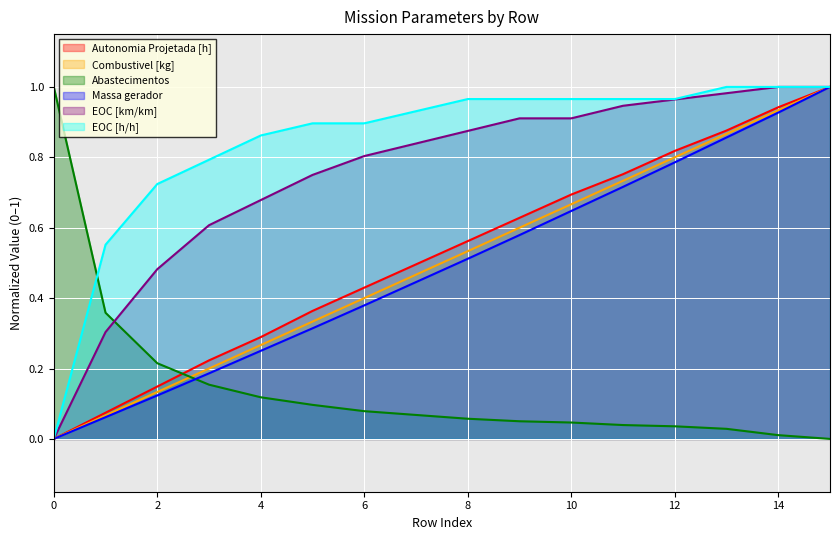

True or false: Autonomia Projetada [h] has a value of 0.3 at 4.

True